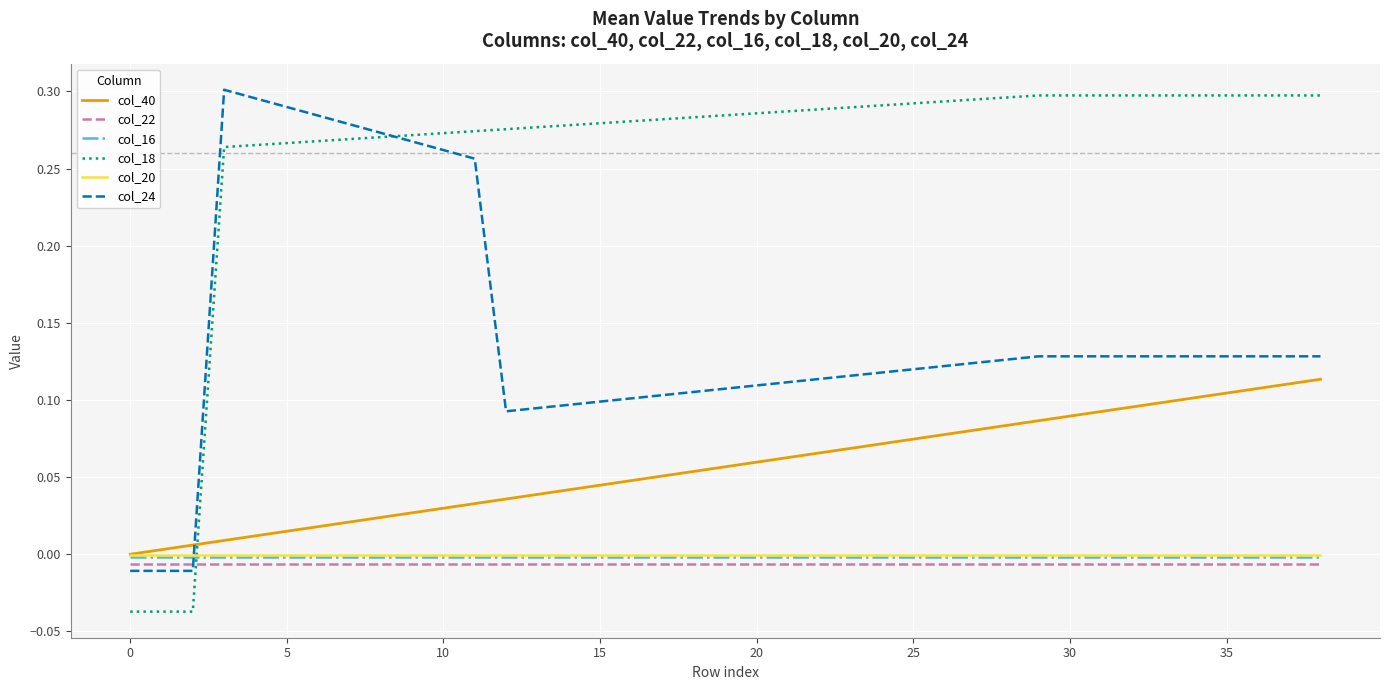

After their last crossing, which series has the higher values: col_24 or col_16?

col_24